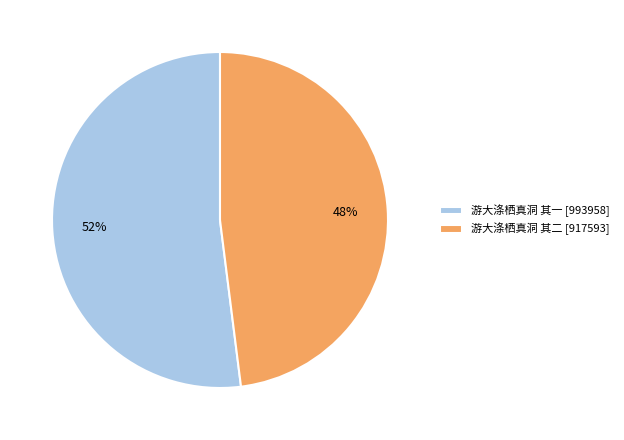

To the nearest percent, what portion does 游大涤栖真洞 其一 represent?

52%